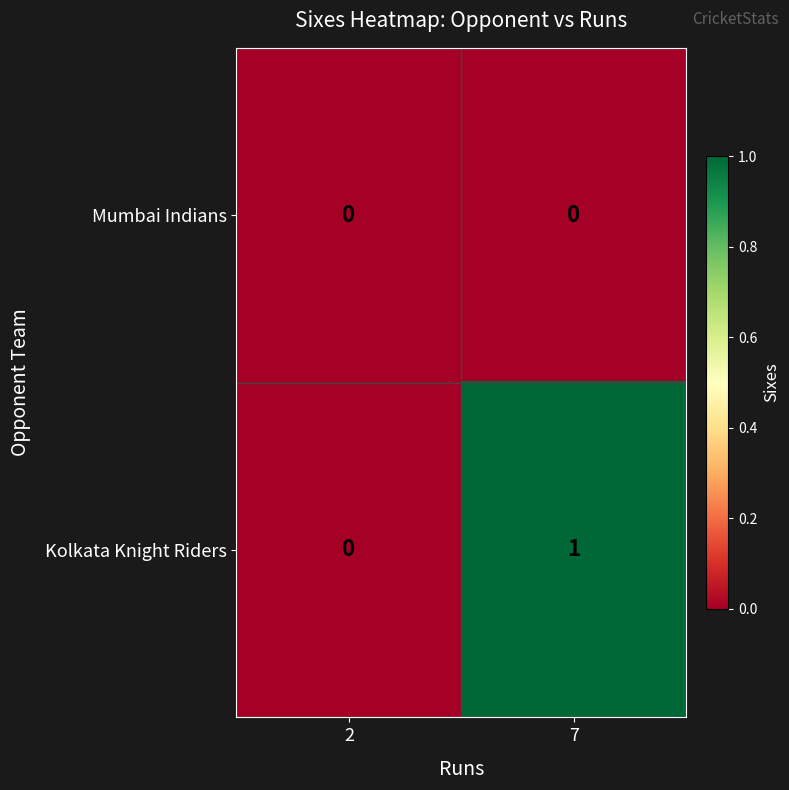

List the series in order of their overall mean, highest first.

Kolkata Knight Riders, Mumbai Indians